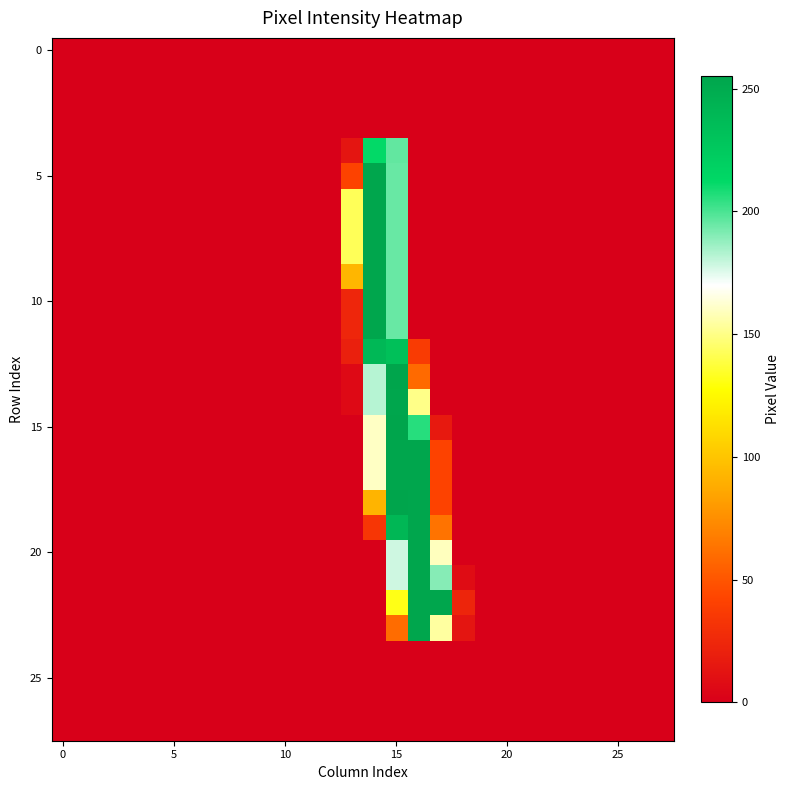

At how many categories does at least one series exceed 160?

4